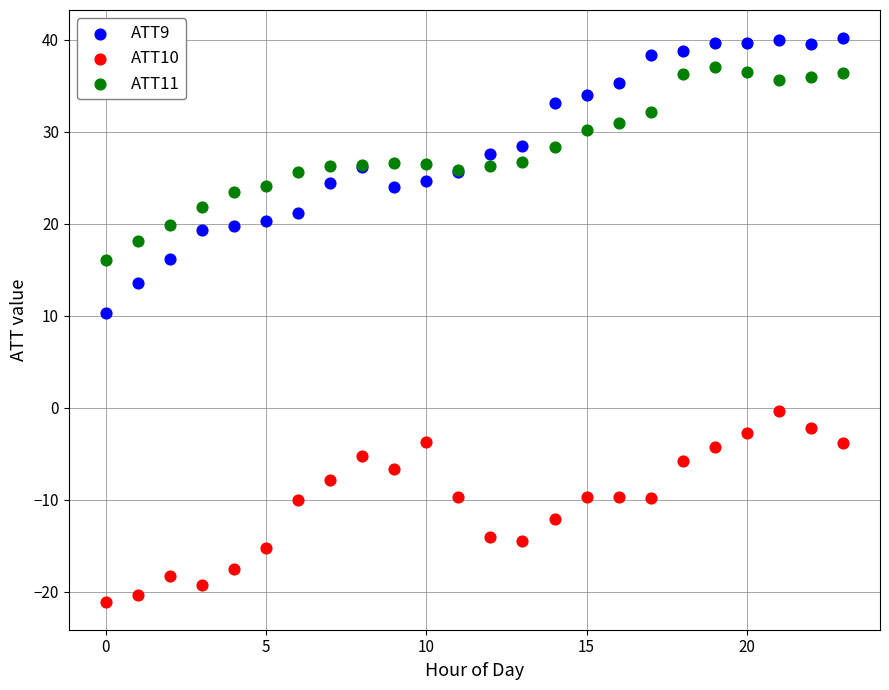

What are all the series names shown in the legend?

ATT9, ATT10, ATT11